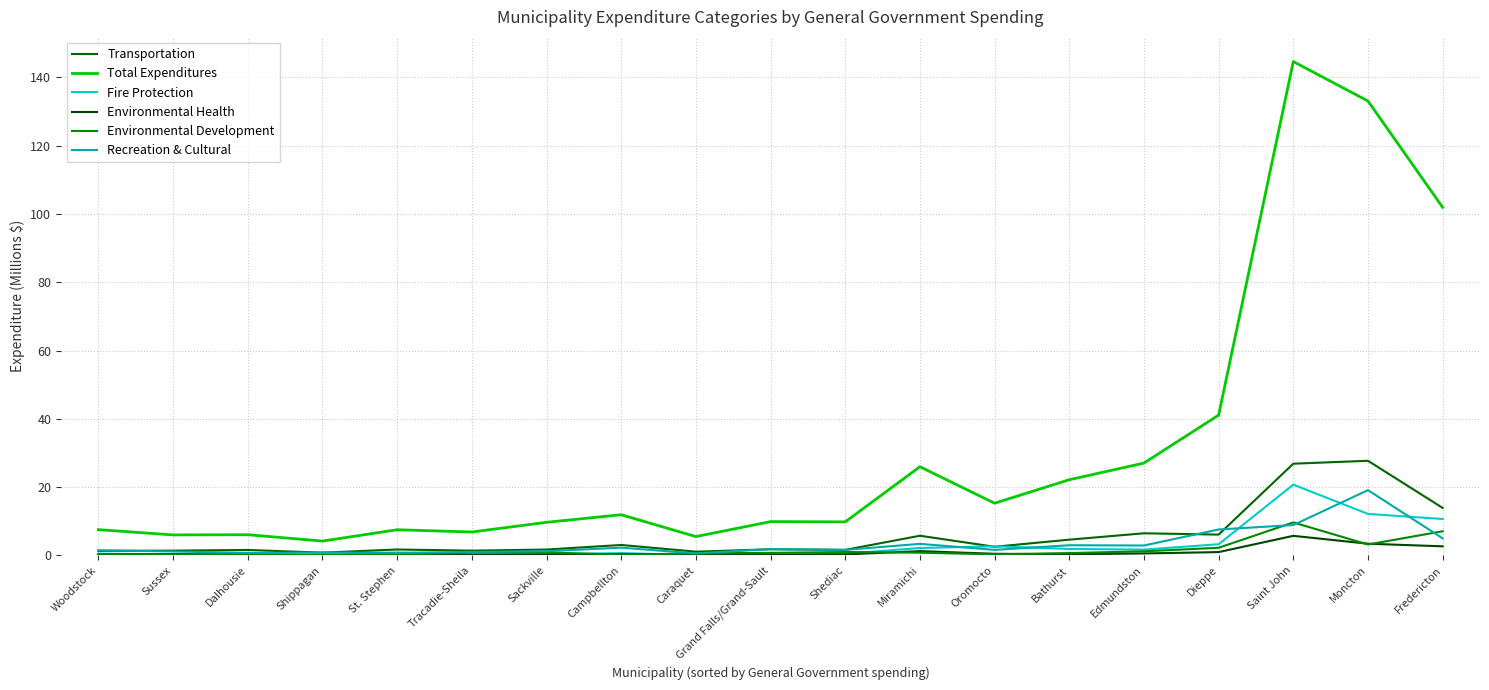

What is the sum of all Fire Protection values?

59.8